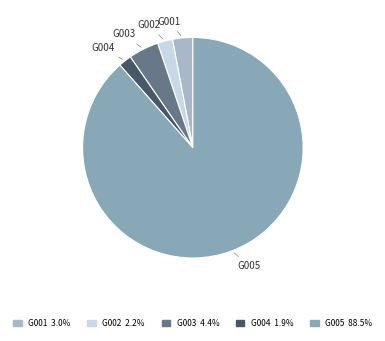

Between G005 and G003, which is larger?

G005